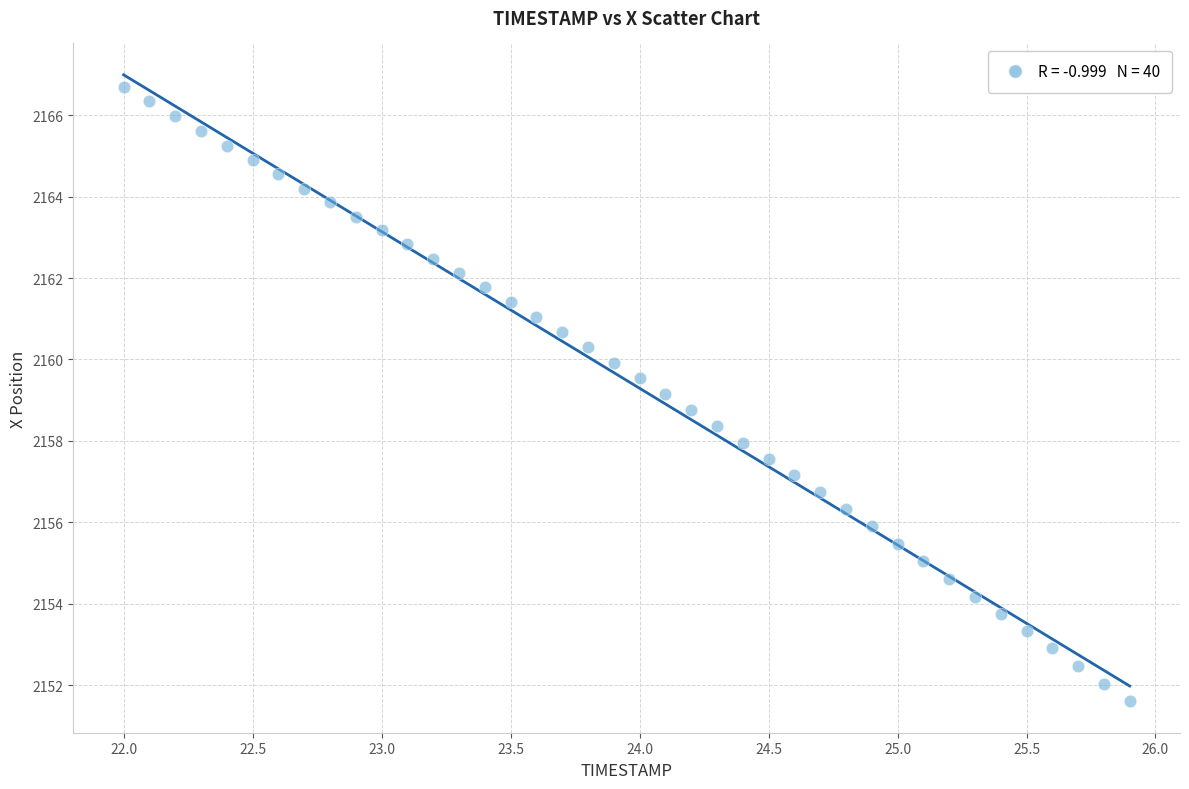

What is the range of Y values (max minus min)?

15.1